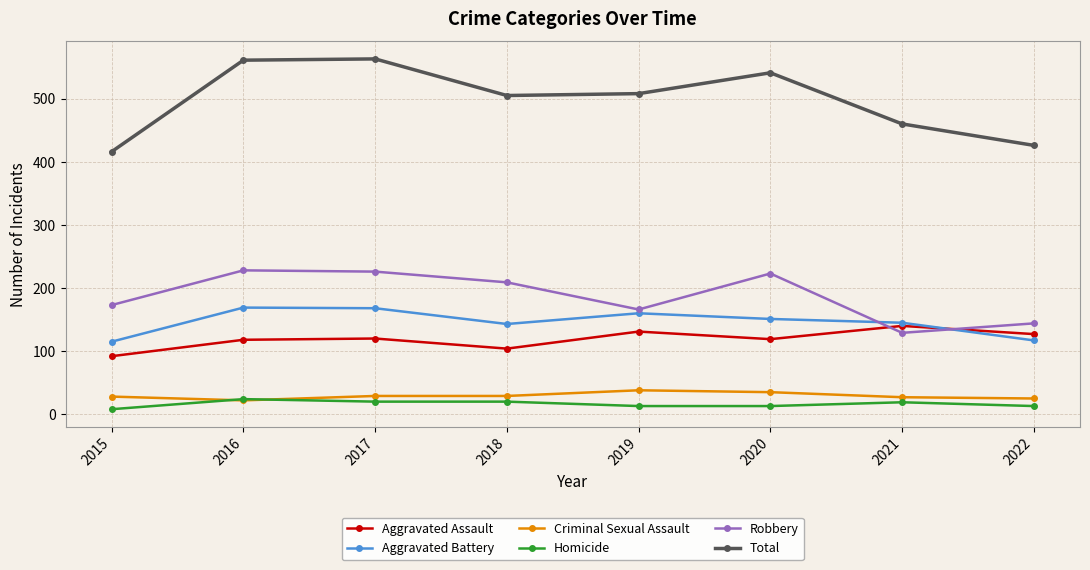

Does the chart have visible grid lines?

Yes